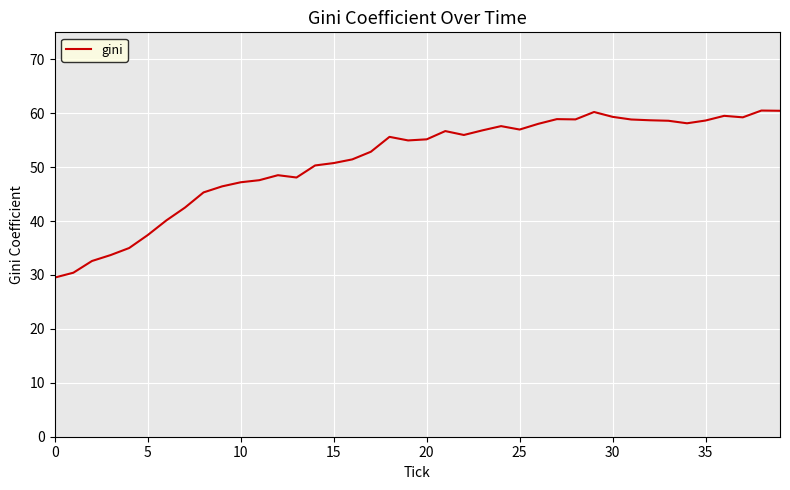

What is the difference between the maximum and minimum values?

31.0